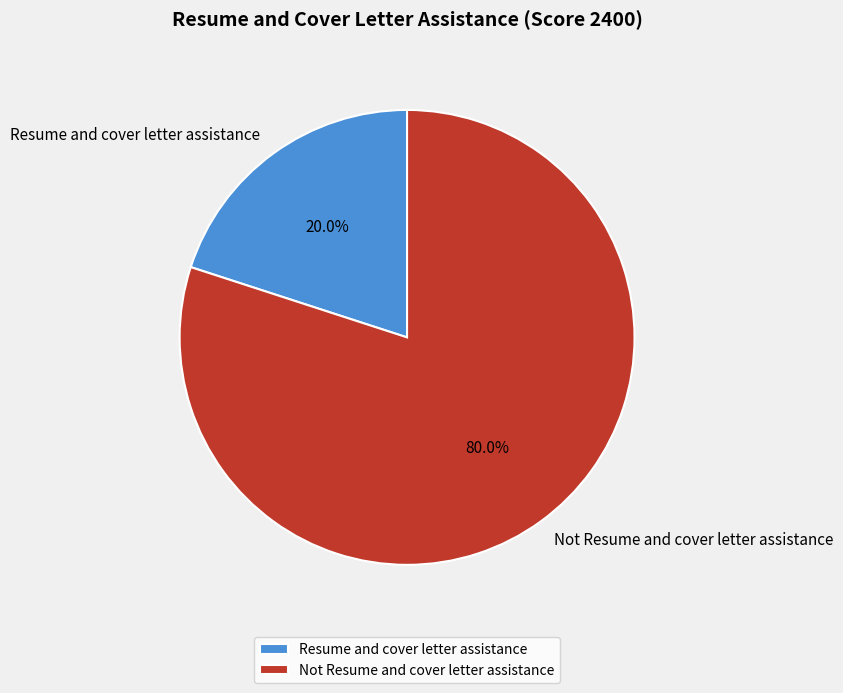

To the nearest percent, what percentage of the pie is Resume and cover letter assistance?

20%